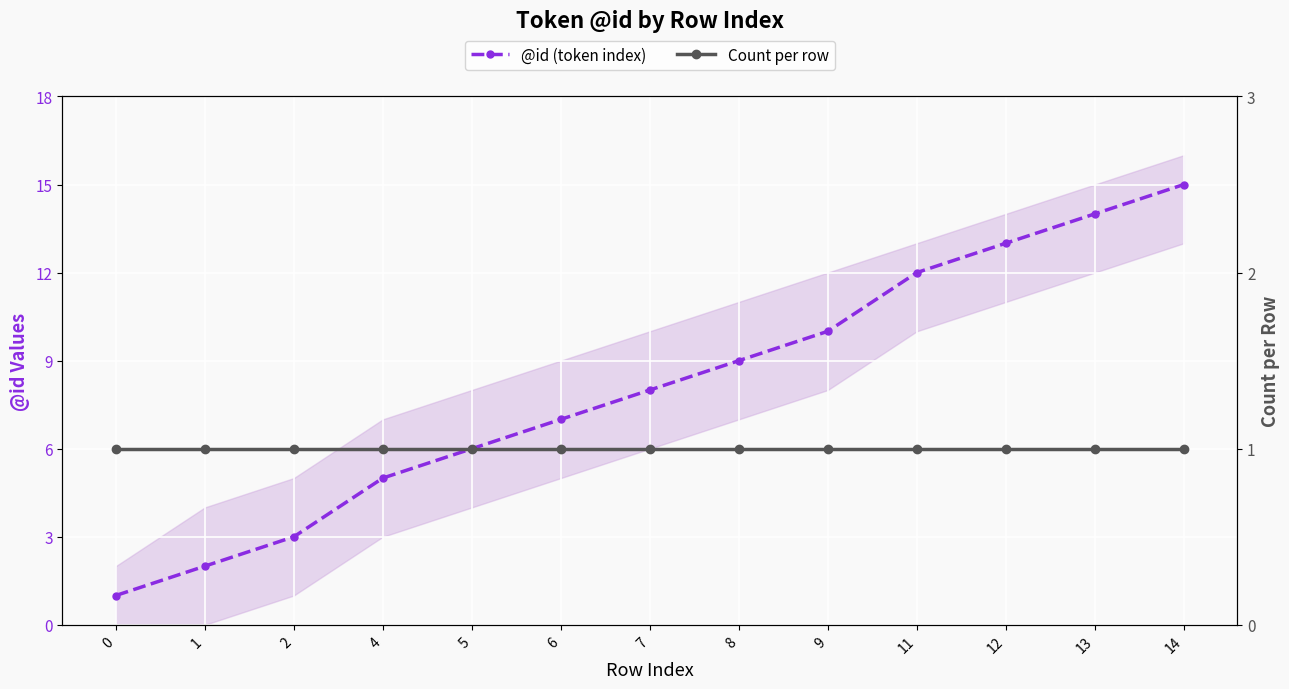

True or false: @id (token index) has more than 2 points higher than both neighbors.

False